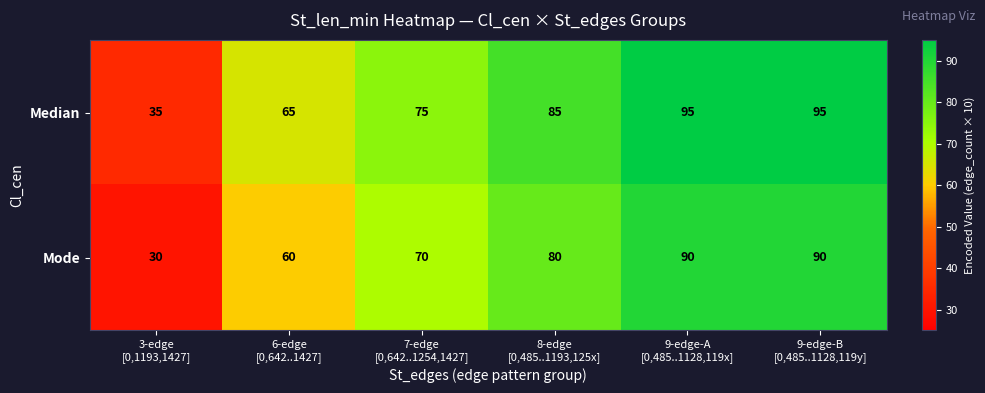

How many distinct data groups are displayed?

2